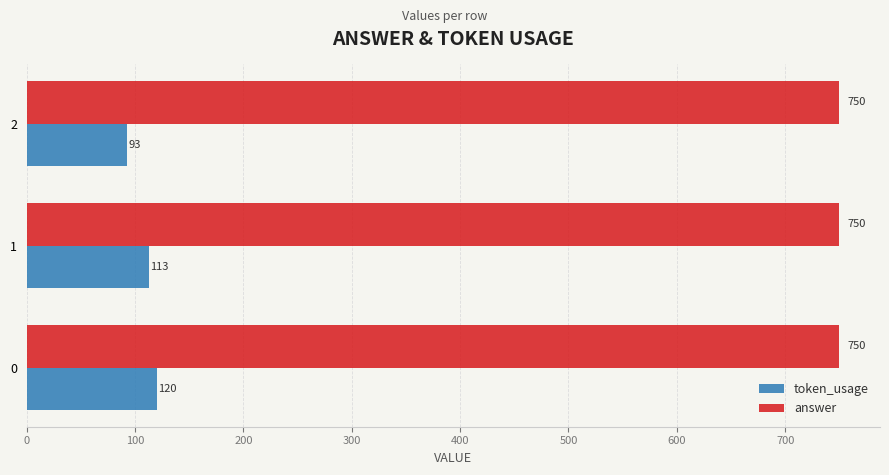

Rank the series by their maximum value, from highest to lowest.

answer, token_usage